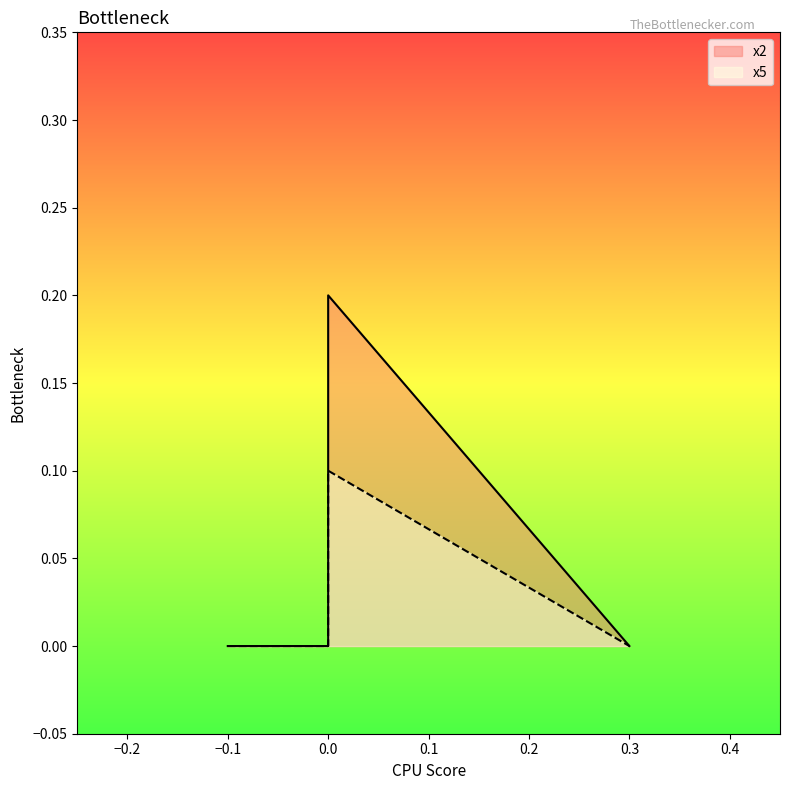

True or false: x5 and x2 intersect in this chart.

False